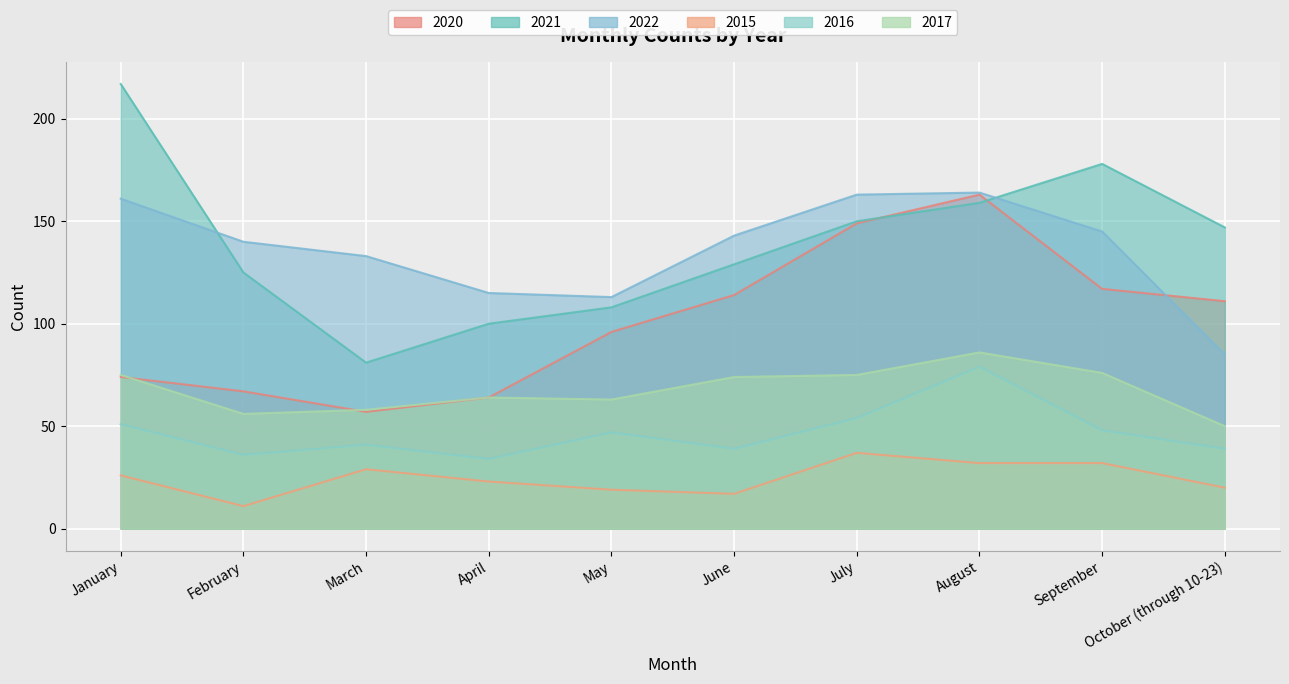

Reading left to right, list all the values displayed in this chart.

2020: January=74	February=67	March=57	April=64	May=96	June=114	July=149	August=163	September=117	October (through 10-23)=111
2021: January=217	February=125	March=81	April=100	May=108	June=129	July=150	August=159	September=178	October (through 10-23)=147
2022: January=161	February=140	March=133	April=115	May=113	June=143	July=163	August=164	September=145	October (through 10-23)=85
2015: January=26	February=11	March=29	April=23	May=19	June=17	July=37	August=32	September=32	October (through 10-23)=20
2016: January=51	February=36	March=41	April=34	May=47	June=39	July=54	August=79	September=48	October (through 10-23)=39
2017: January=75	February=56	March=58	April=64	May=63	June=74	July=75	August=86	September=76	October (through 10-23)=50